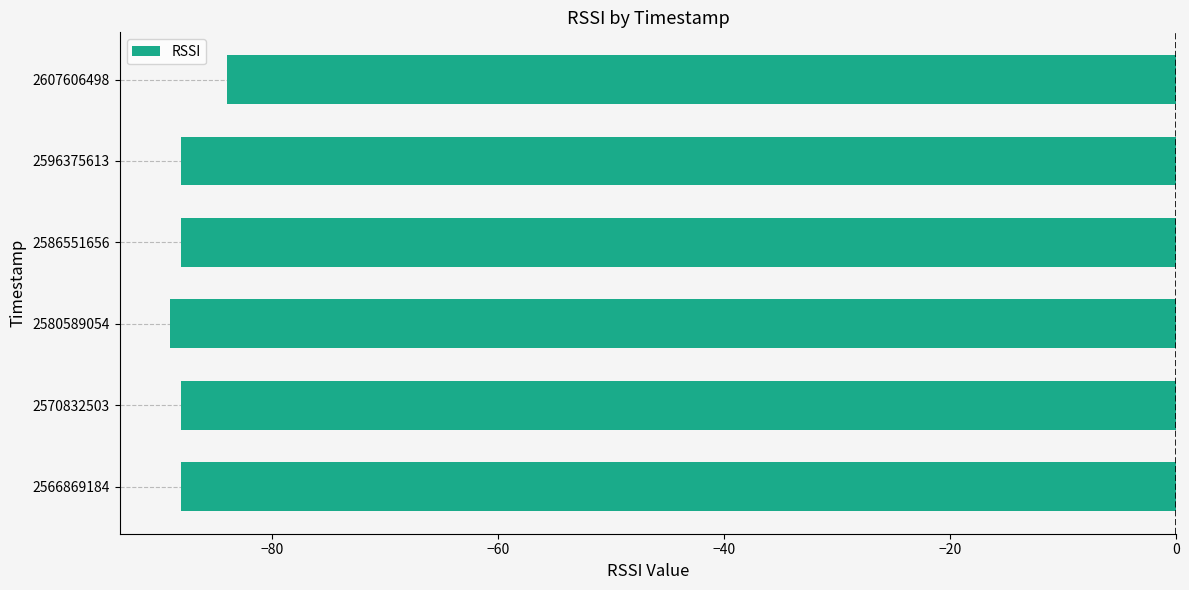

What is the minimum value shown in the chart?

-89